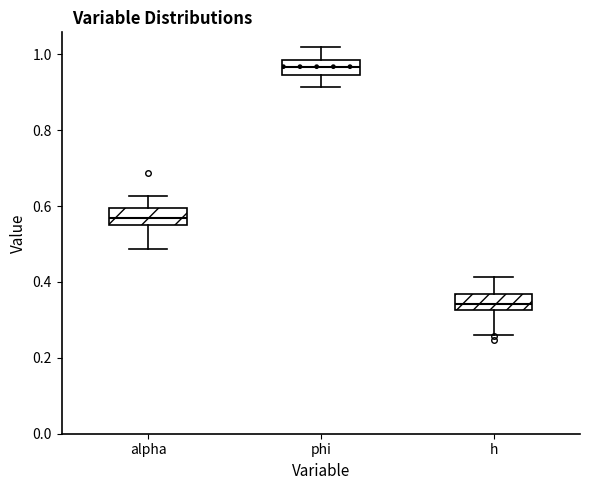

Reading left to right, transcribe this box plot: for each box, give where its median line is, the range the box spans, and where its two whiskers end, as read against the y-axis. The values are not printed on the chart, so give them approximately, as read against the axis.

alpha: median 0.56, box 0.54 to 0.60, whiskers 0.48 to 0.62
phi: median 0.96, box 0.94 to 0.98, whiskers 0.92 to 1.02
h: median 0.34, box 0.32 to 0.36, whiskers 0.26 to 0.42